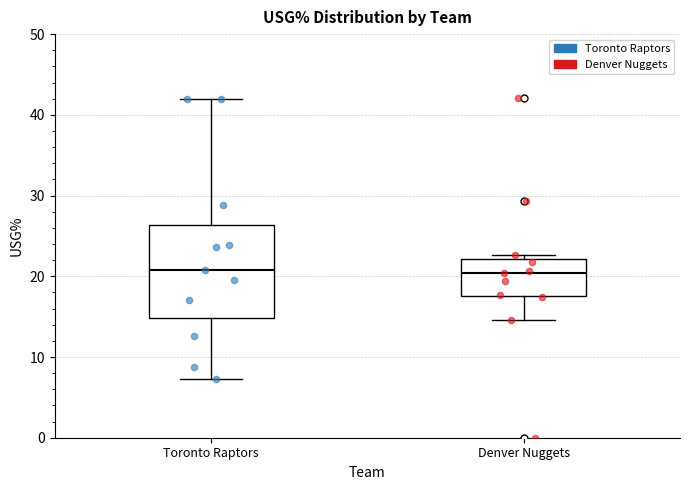

Reading left to right, read every box against the y-axis: the position of its median line, the range the box covers, and the ends of its whiskers. The values are not printed on the chart, so give them approximately, as read against the axis.

Toronto Raptors: median 21, box 15 to 26, whiskers 7 to 42
Denver Nuggets: median 20, box 18 to 22, whiskers 15 to 23